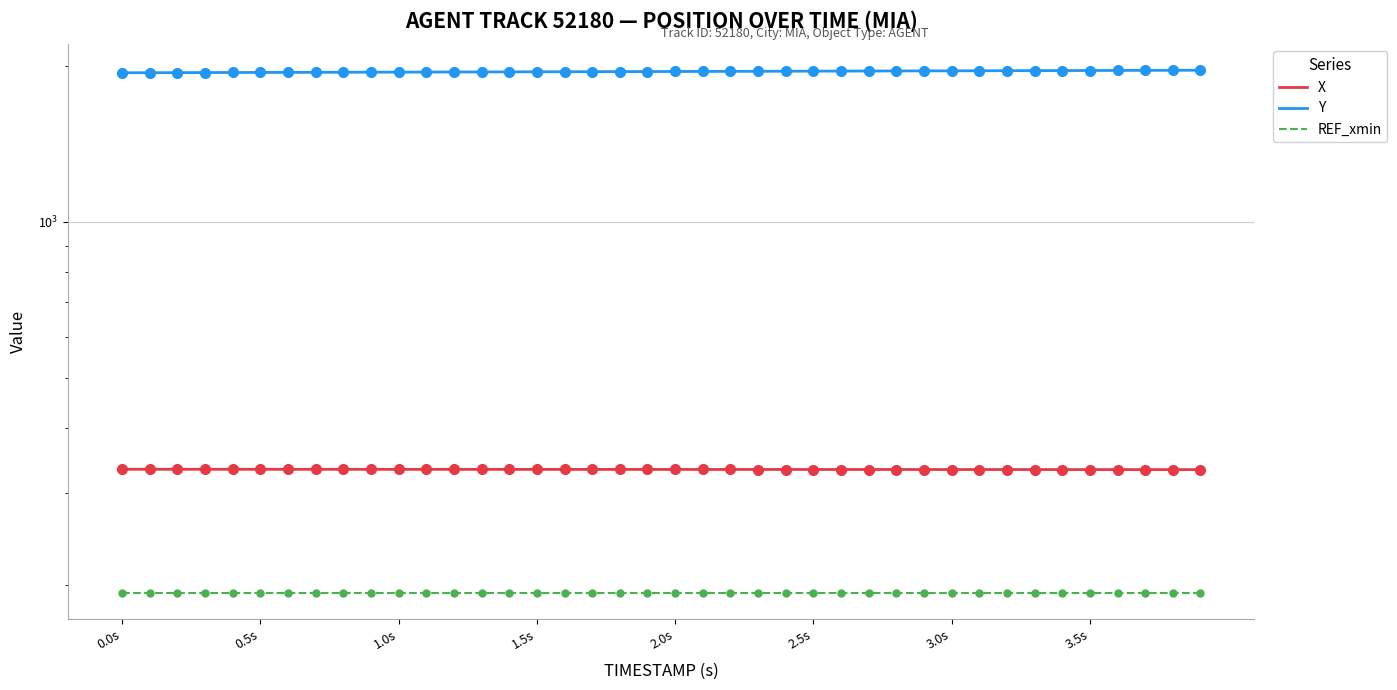

Which series contains the highest Y value?

Y